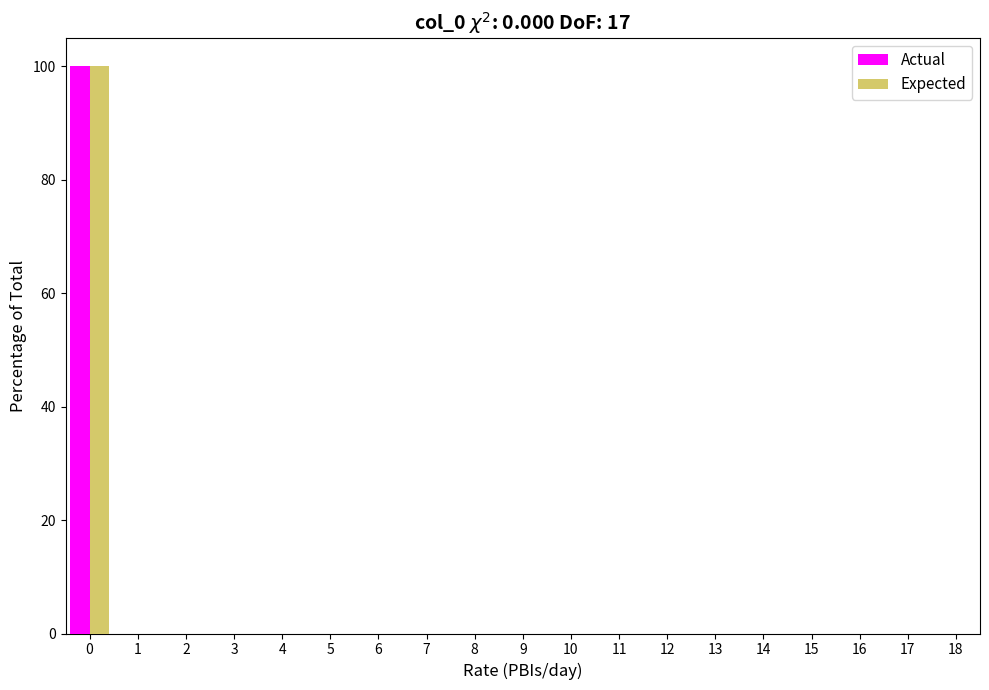

In the Actual series, which range on the x-axis has the tallest bar?

-0.5 to 0.5